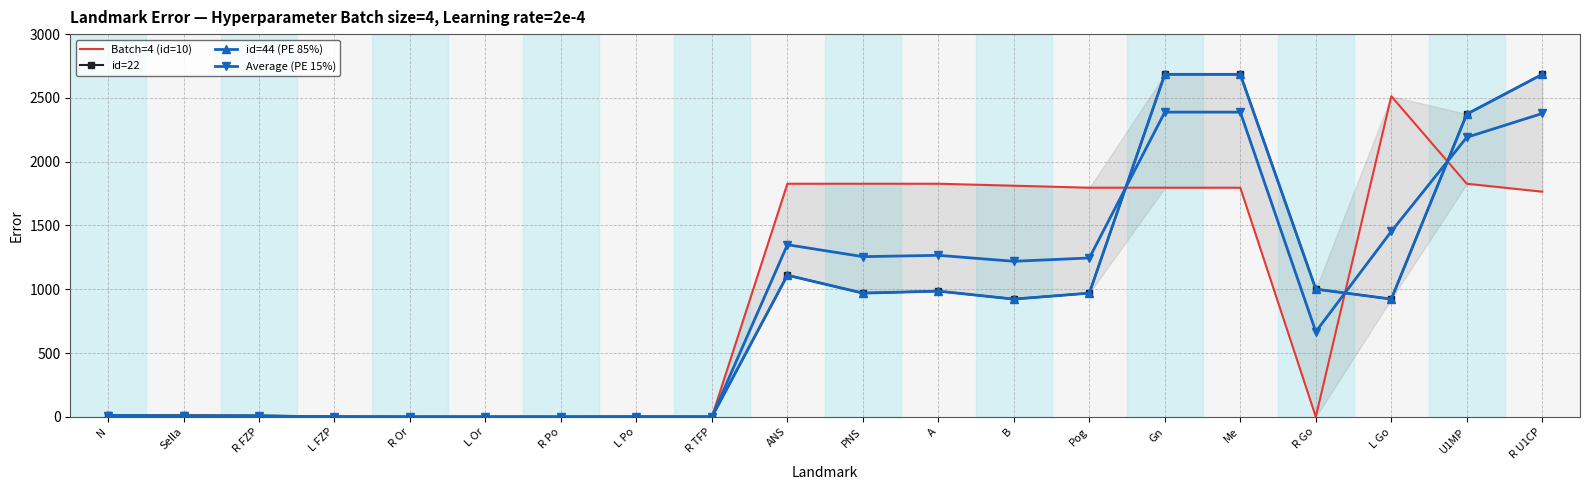

Where is the first local minimum for Batch=4 (id=10)?

Sella